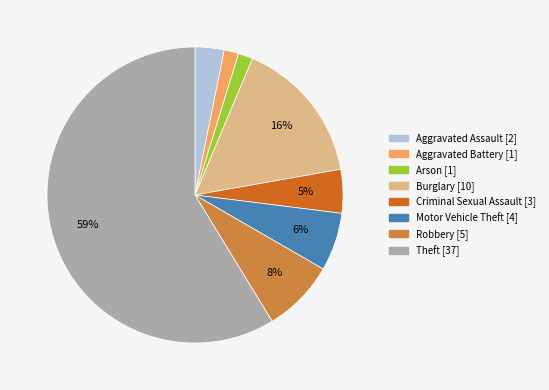

Which slice is the largest?

Theft